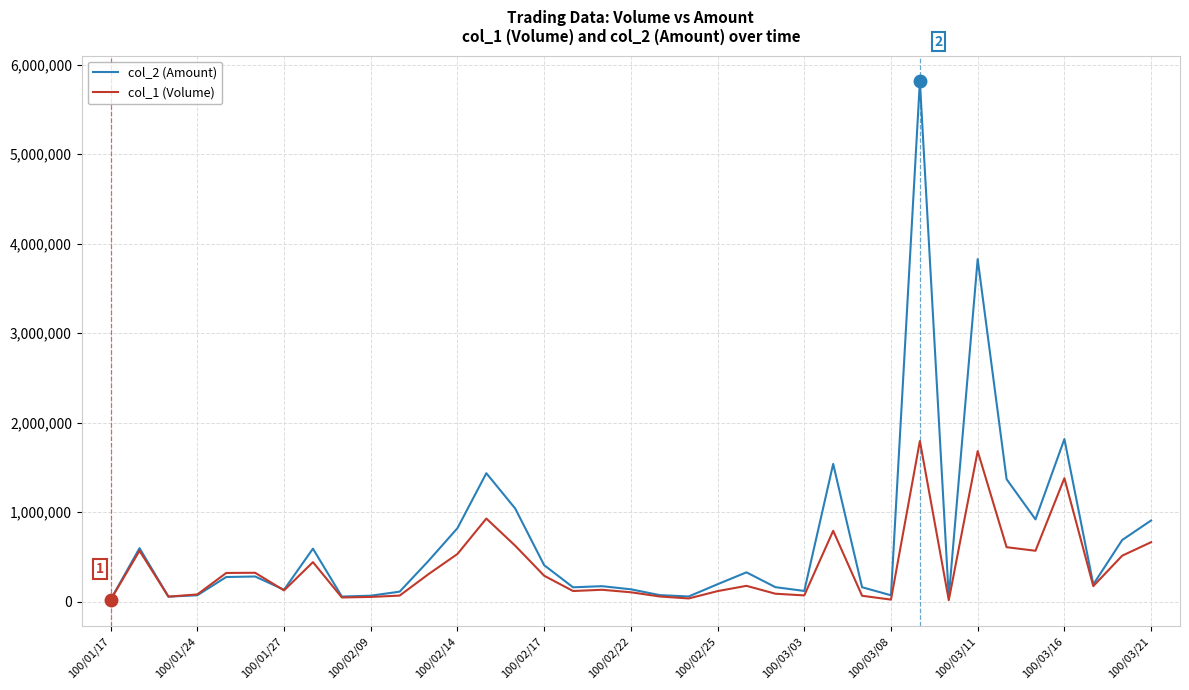

Count the number of categories in the chart.

37